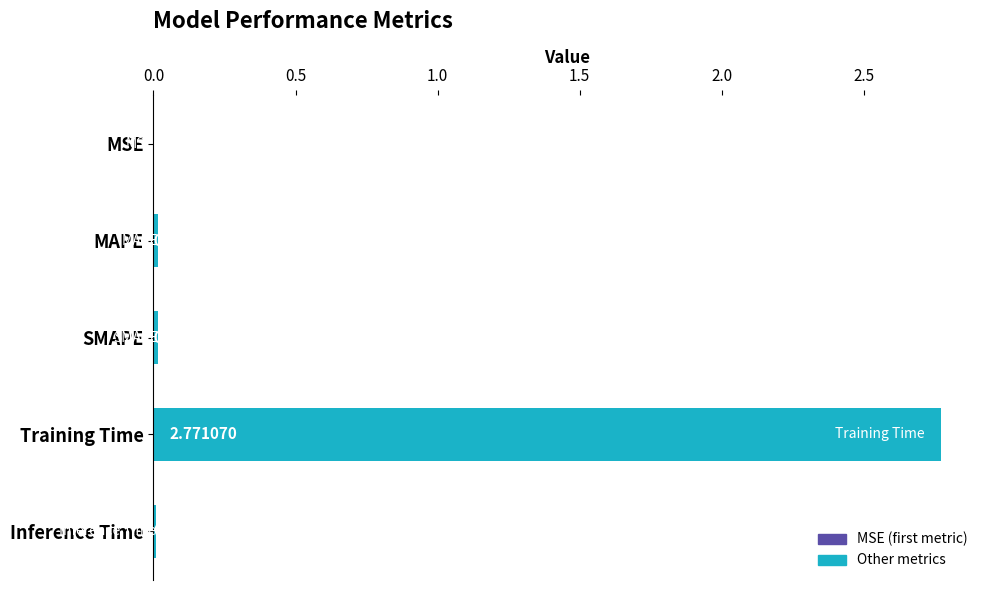

At which category does the chart reach its peak across all series?

Training Time